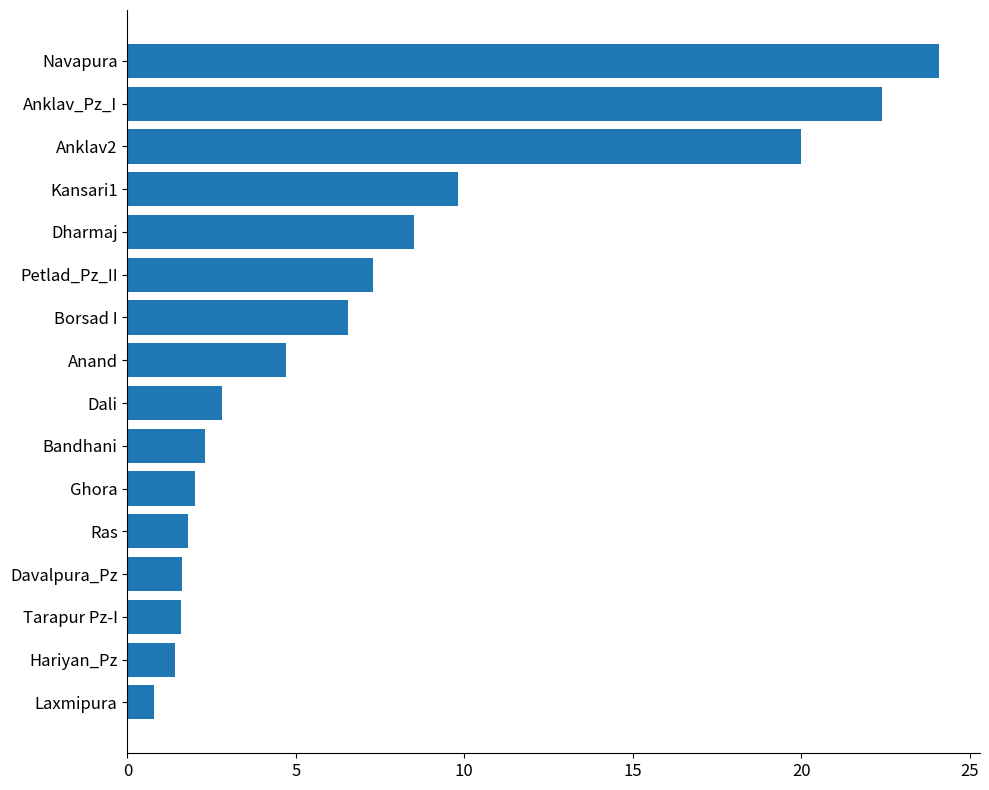

At which label is the value closest to 12?

Kansari1